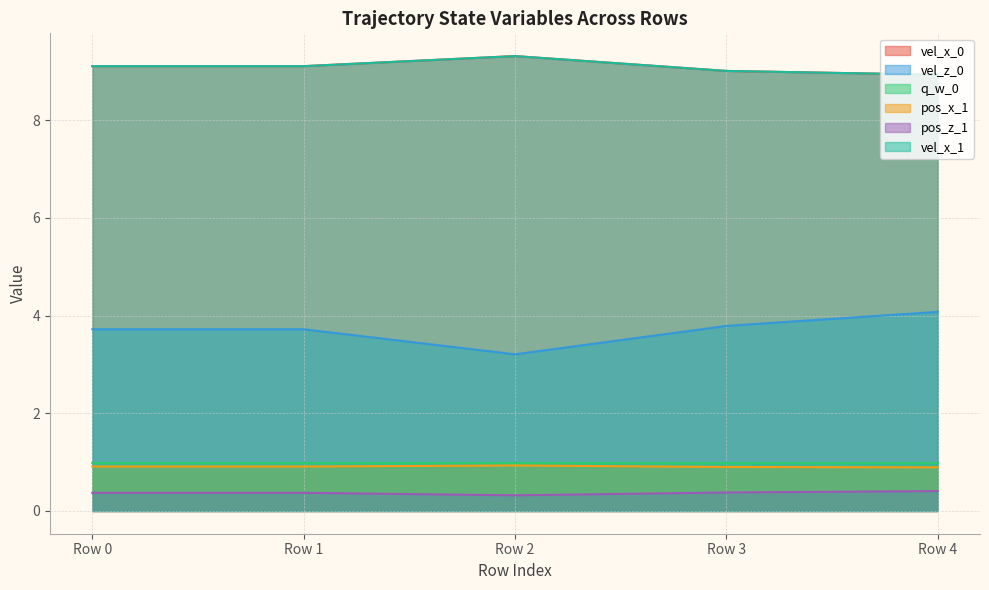

At which category is the sum across all series the highest?

Row 4